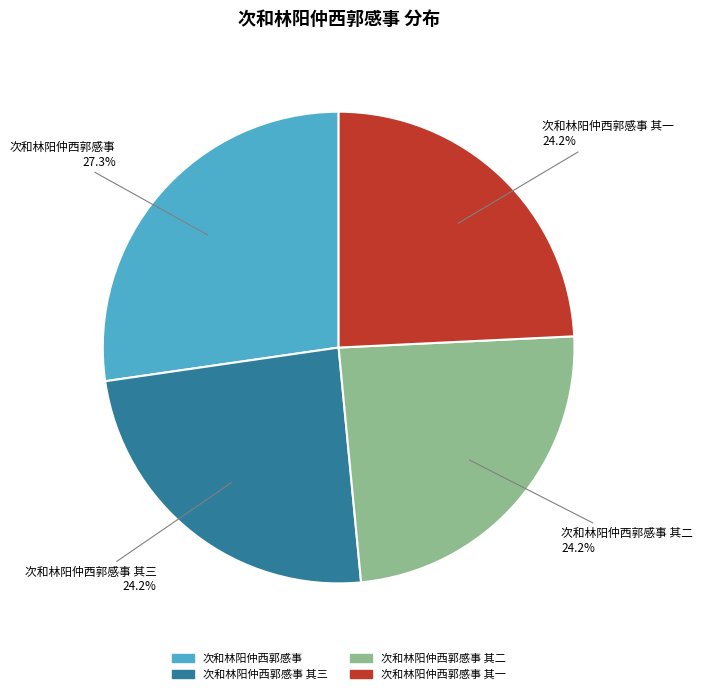

Does any single category account for the majority?

No